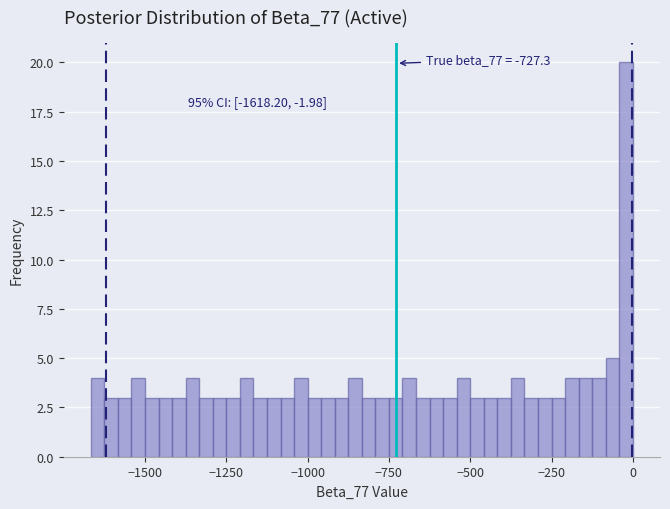

Read against the x-axis, roughly where is the centre of the tallest bar?

0